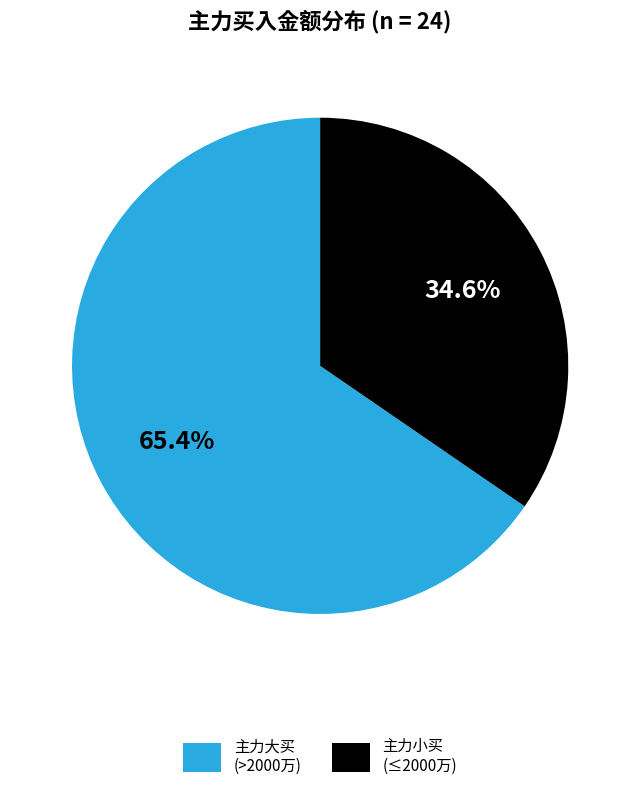

Rank the categories by value from lowest to highest.

主力小买 (≤2000万), 主力大买 (>2000万)